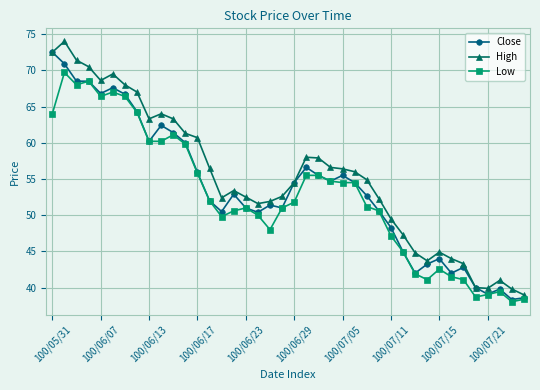

What is the value of the High point at the 5th from the left?

68.6